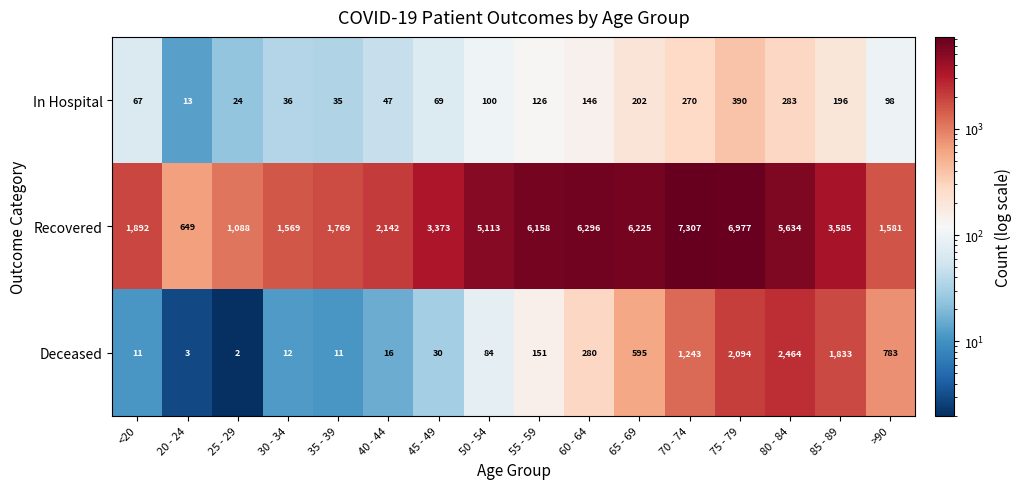

At how many categories does at least one series exceed 1294?

14